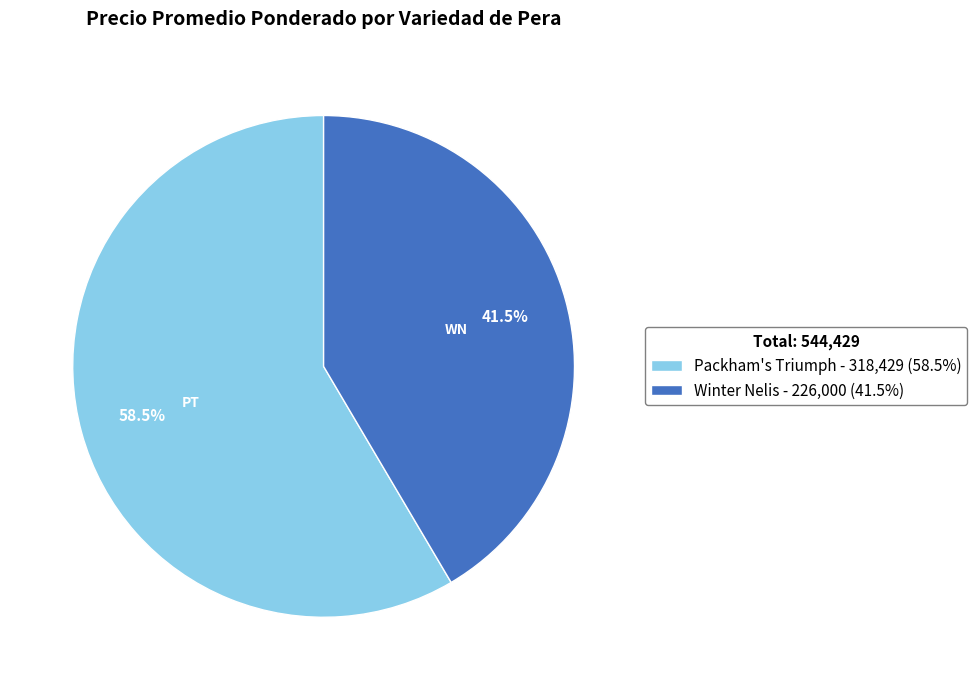

How many segments does this pie chart have?

2